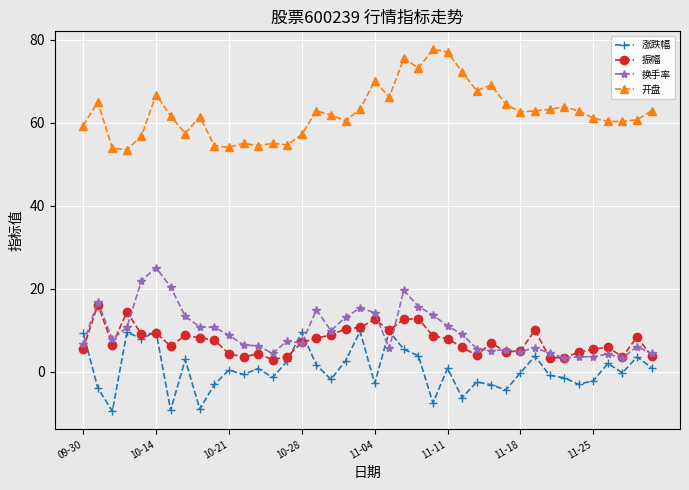

What are all the series names shown in the legend?

涨跌幅, 振幅, 换手率, 开盘